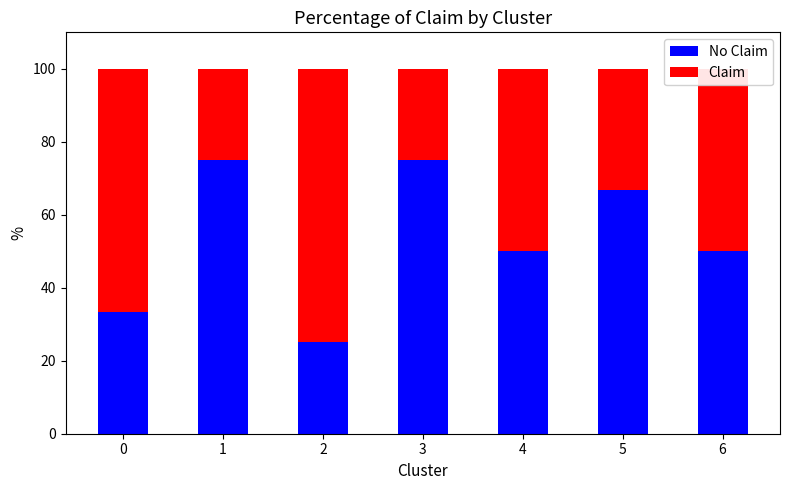

What is the total value across all series at 4?

100.0